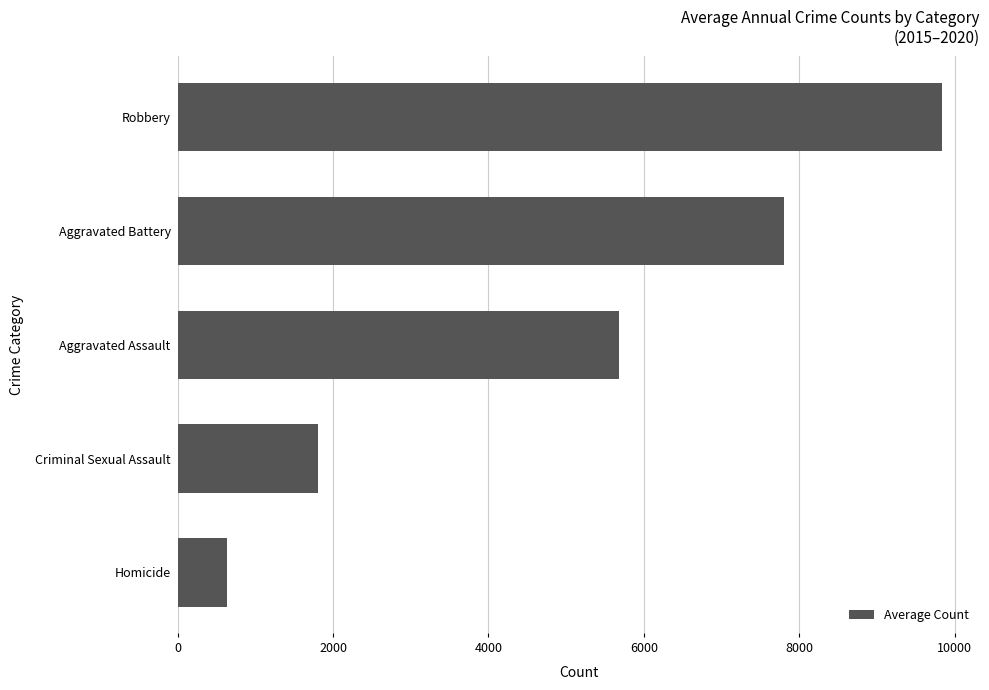

Which category has the highest value across all series?

Robbery